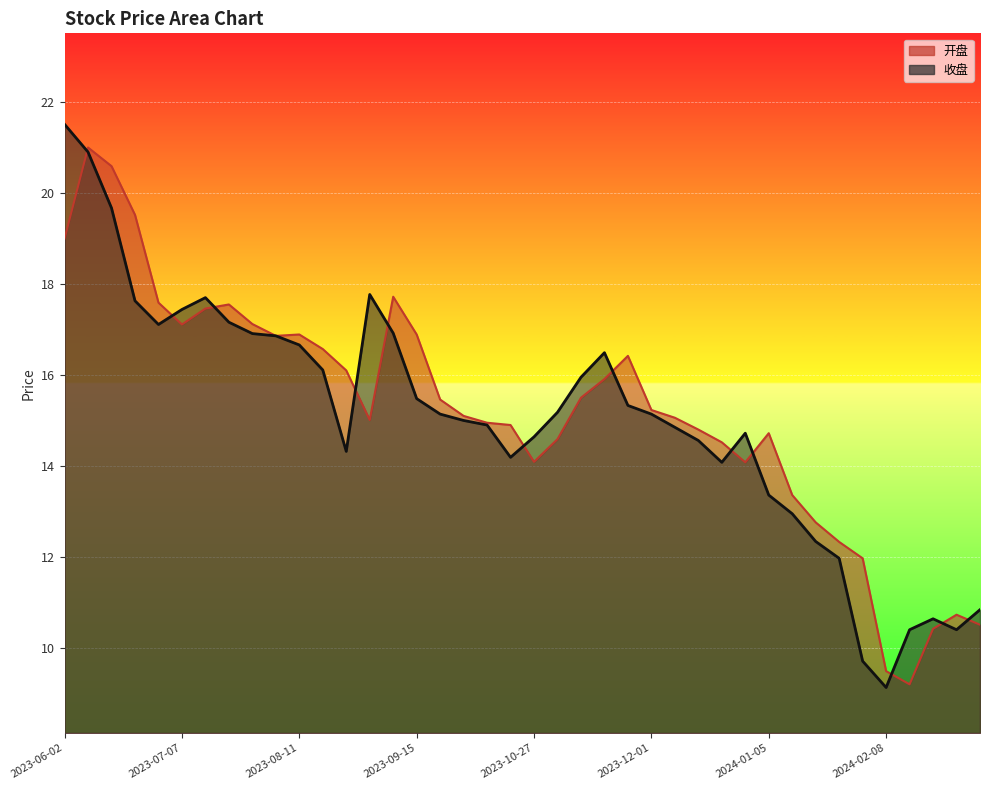

Which series has the largest range (max minus min)?

收盘